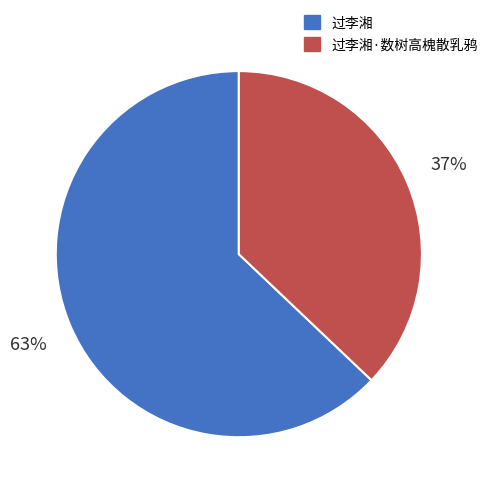

How many segments does this pie chart have?

2